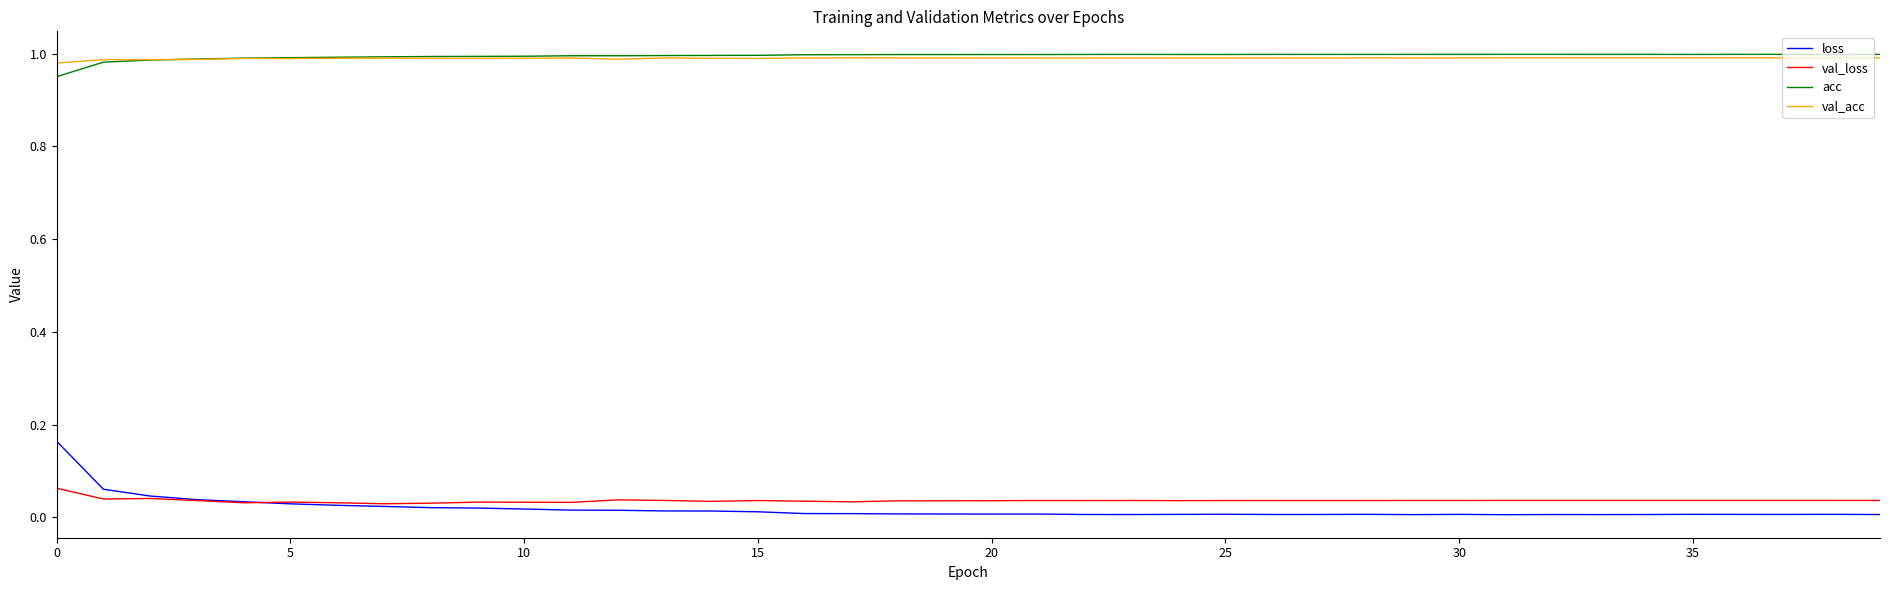

Which series has the widest spread of values?

loss